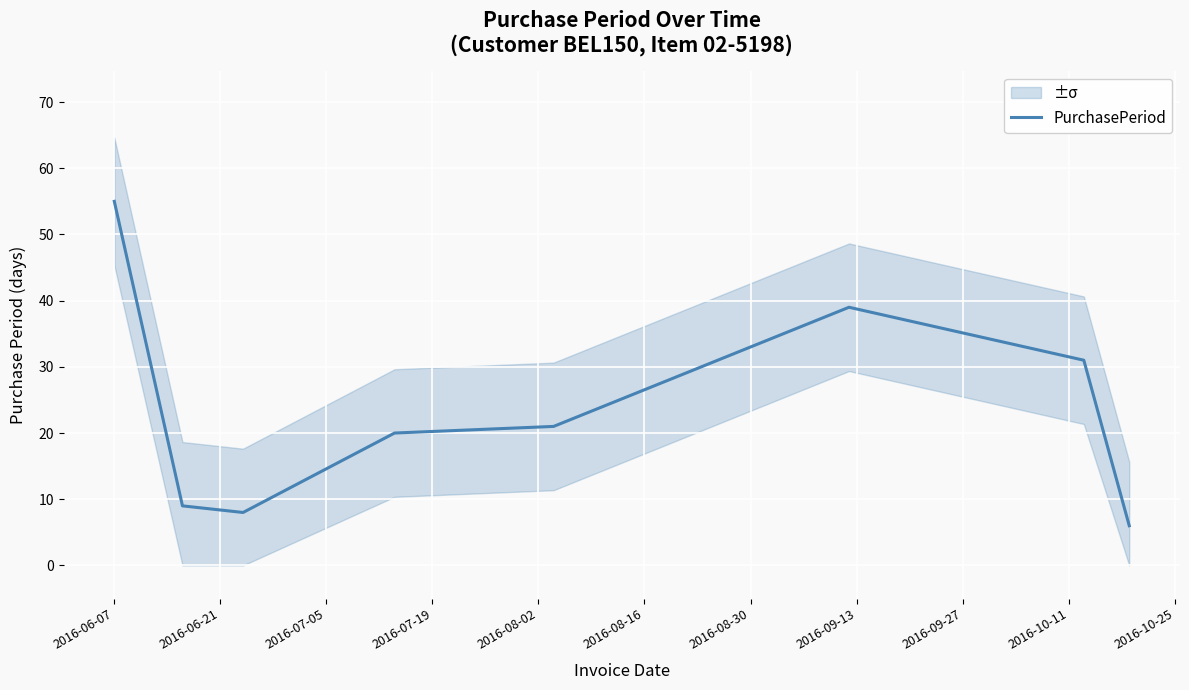

What is the smallest value displayed?

6